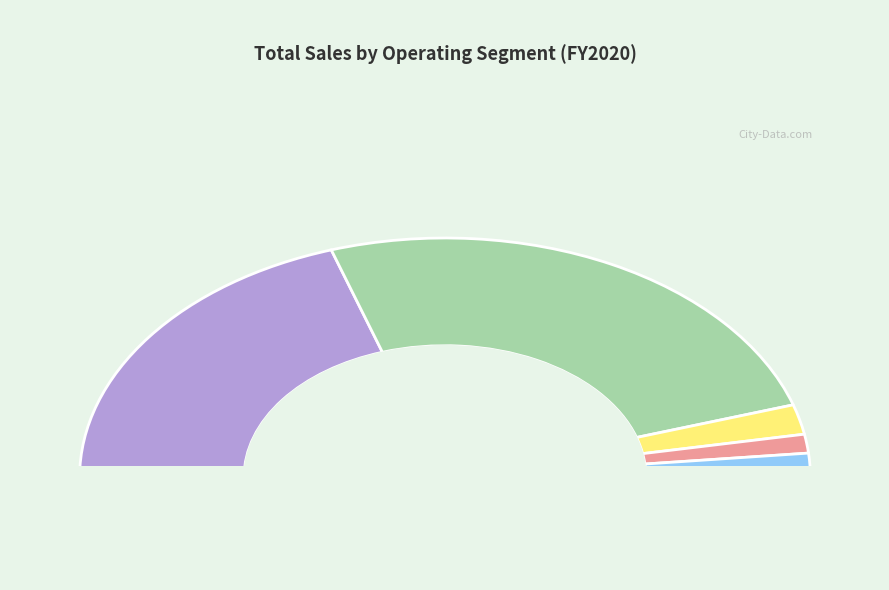

The Marine Products slice represents 40% of the pie. True or false?

True